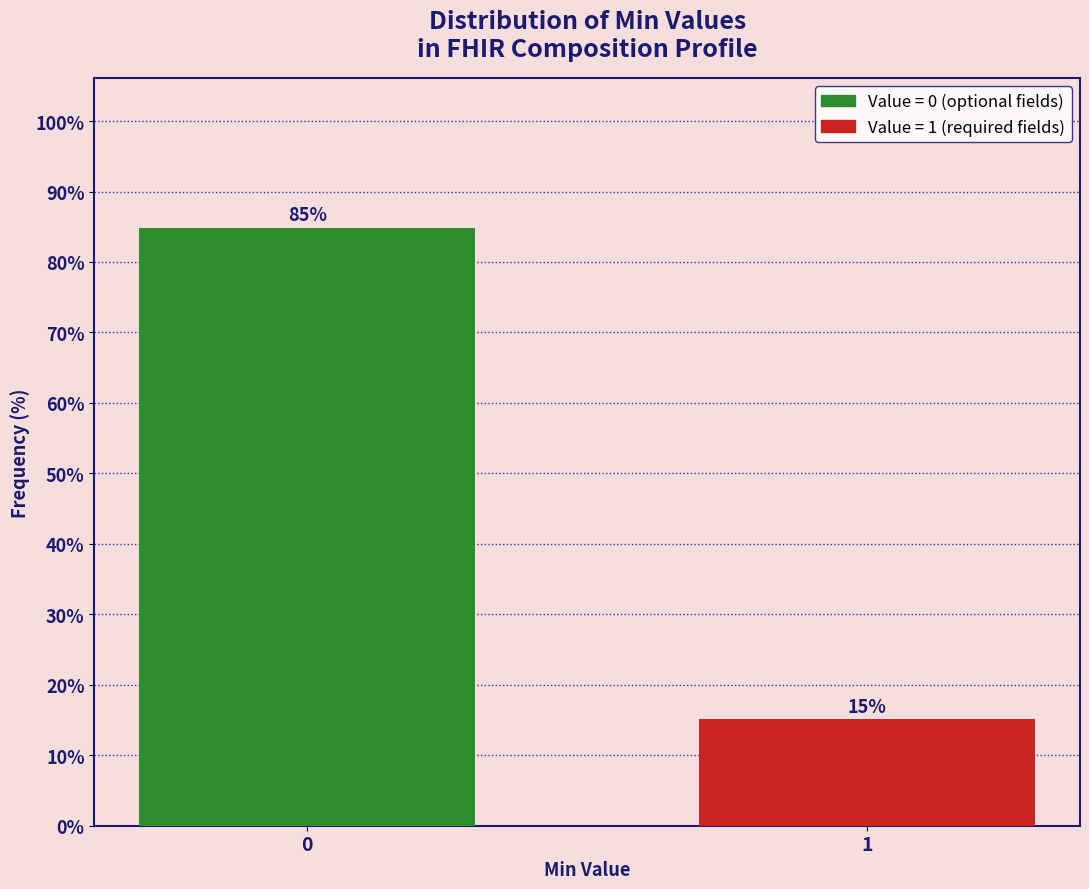

What is the smallest value displayed?

15.1